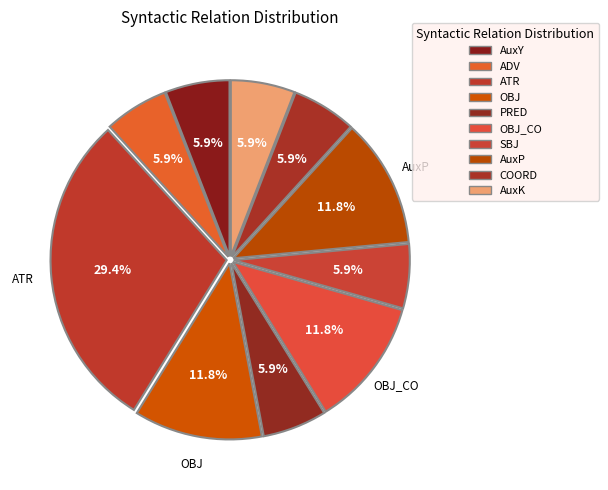

The ADV slice represents 1% of the pie. True or false?

False